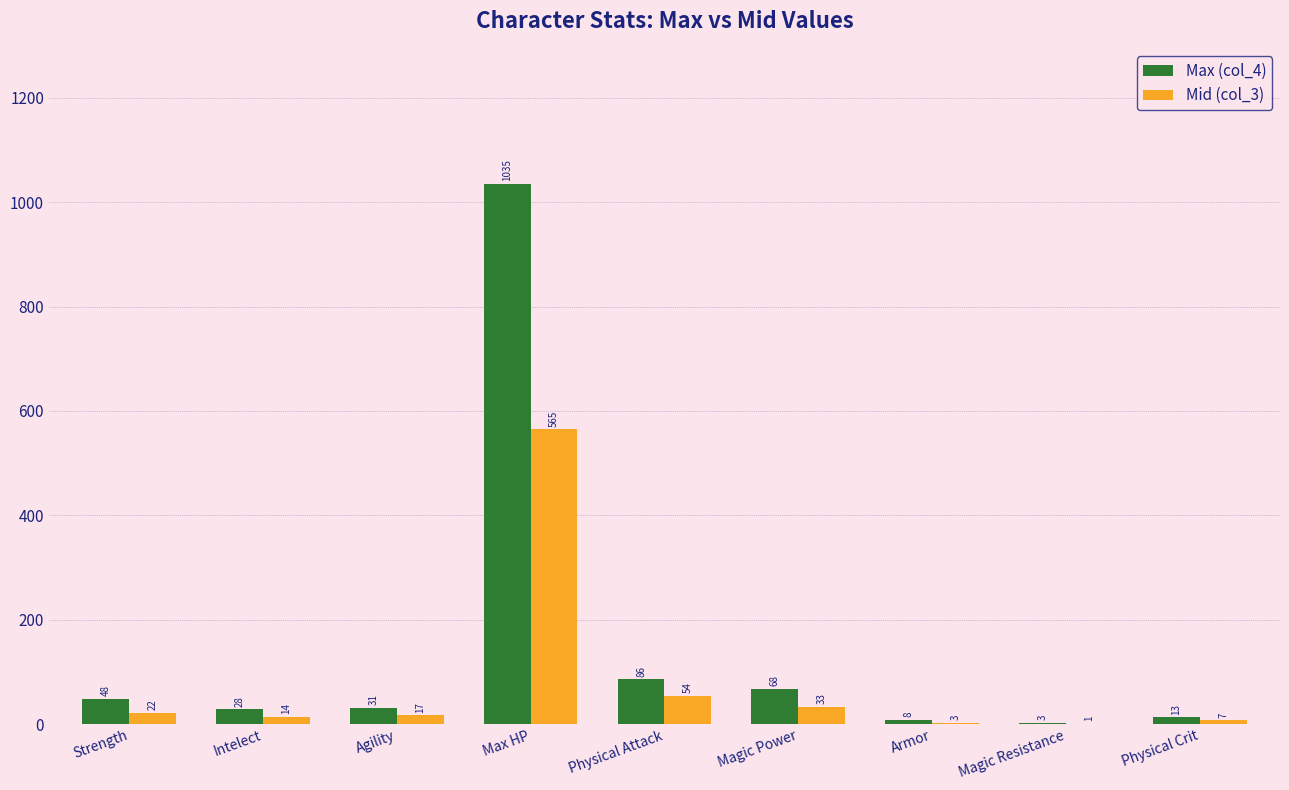

What is the average value of the Max (col_4) series?

147